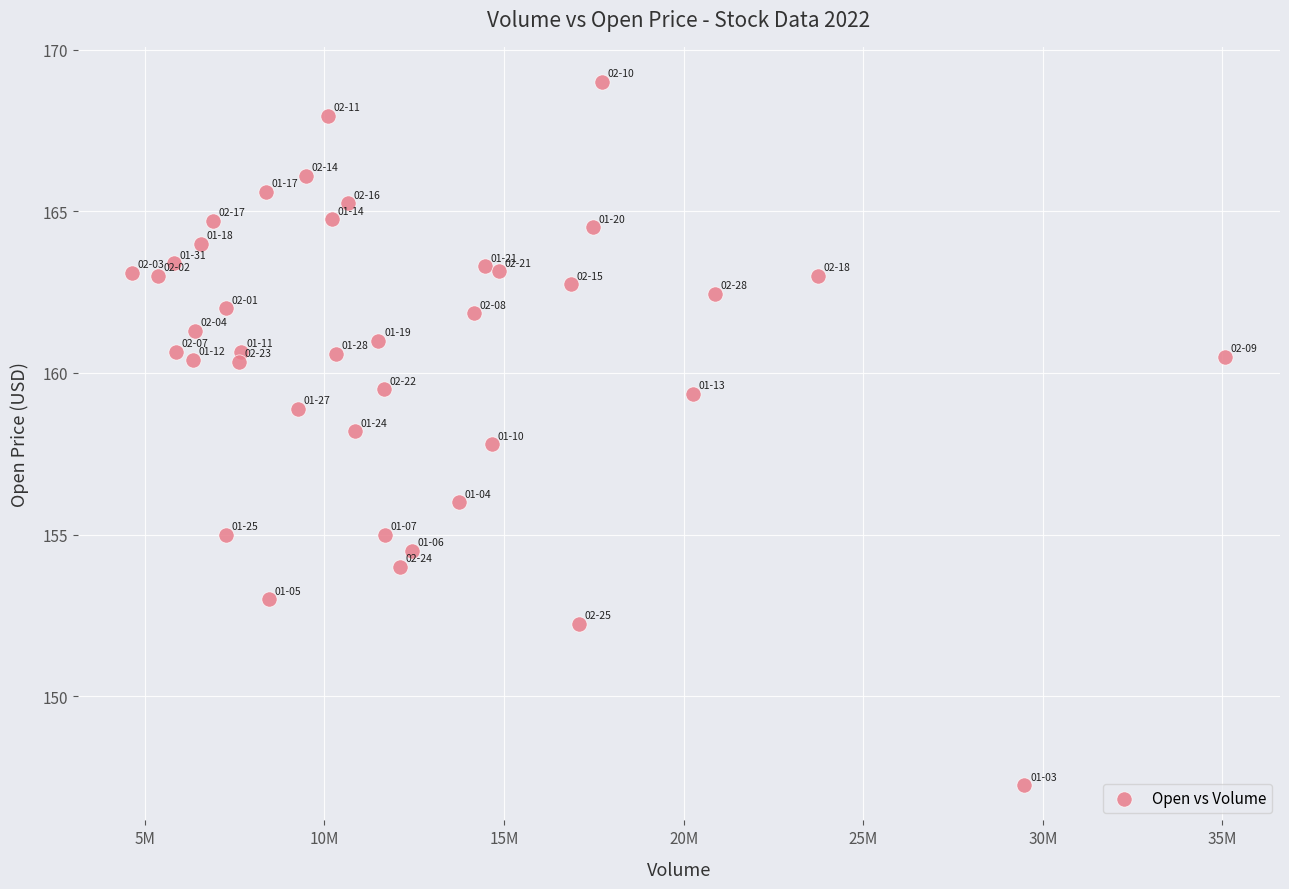

What is the range of X values (max minus min)?

30424631.0